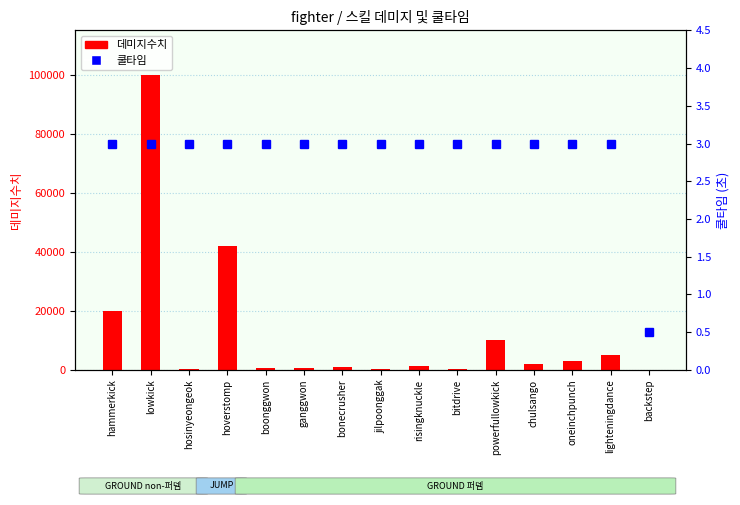

List the series in order of their overall mean, highest first.

데미지수치, 쿨타임